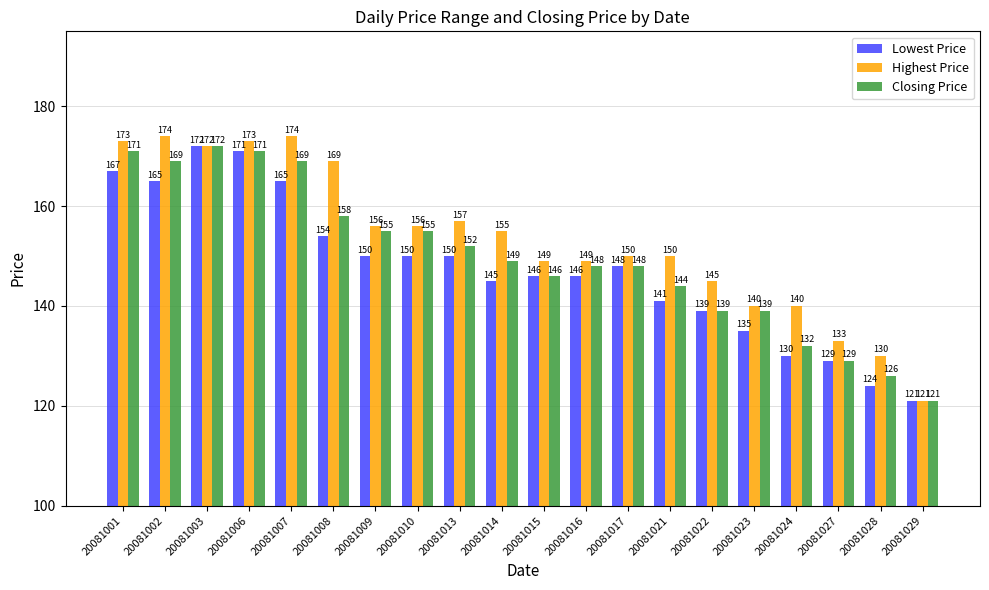

Is the value of Closing Price at 20081001 greater than the value of Lowest Price at 20081027?

Yes